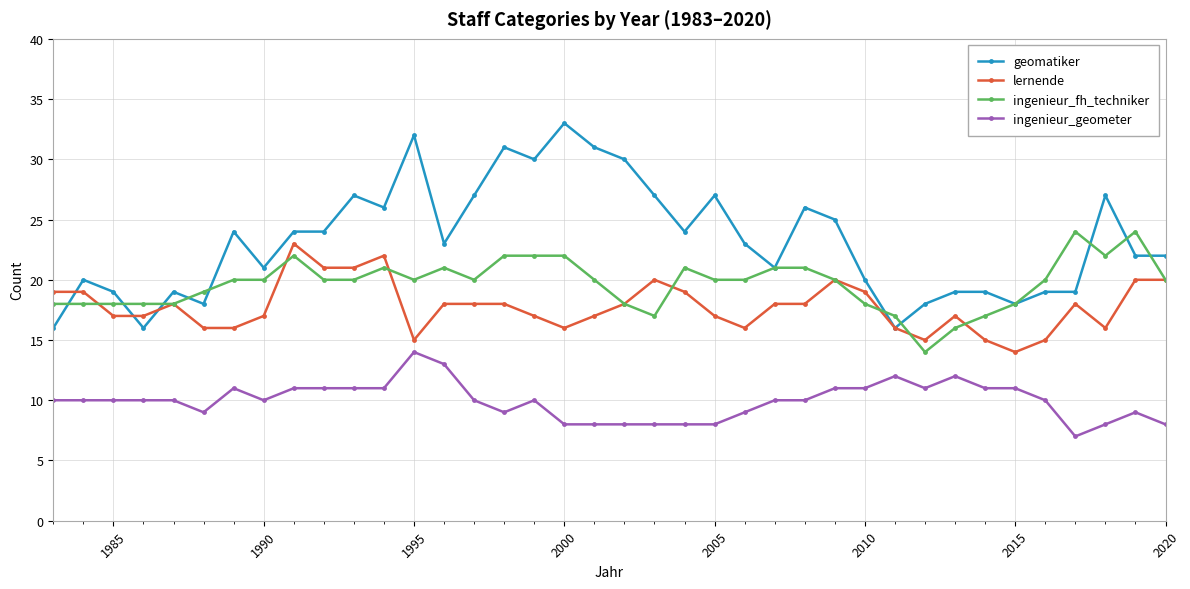

True or false: ingenieur_geometer and ingenieur_fh_techniker cross at least once.

False